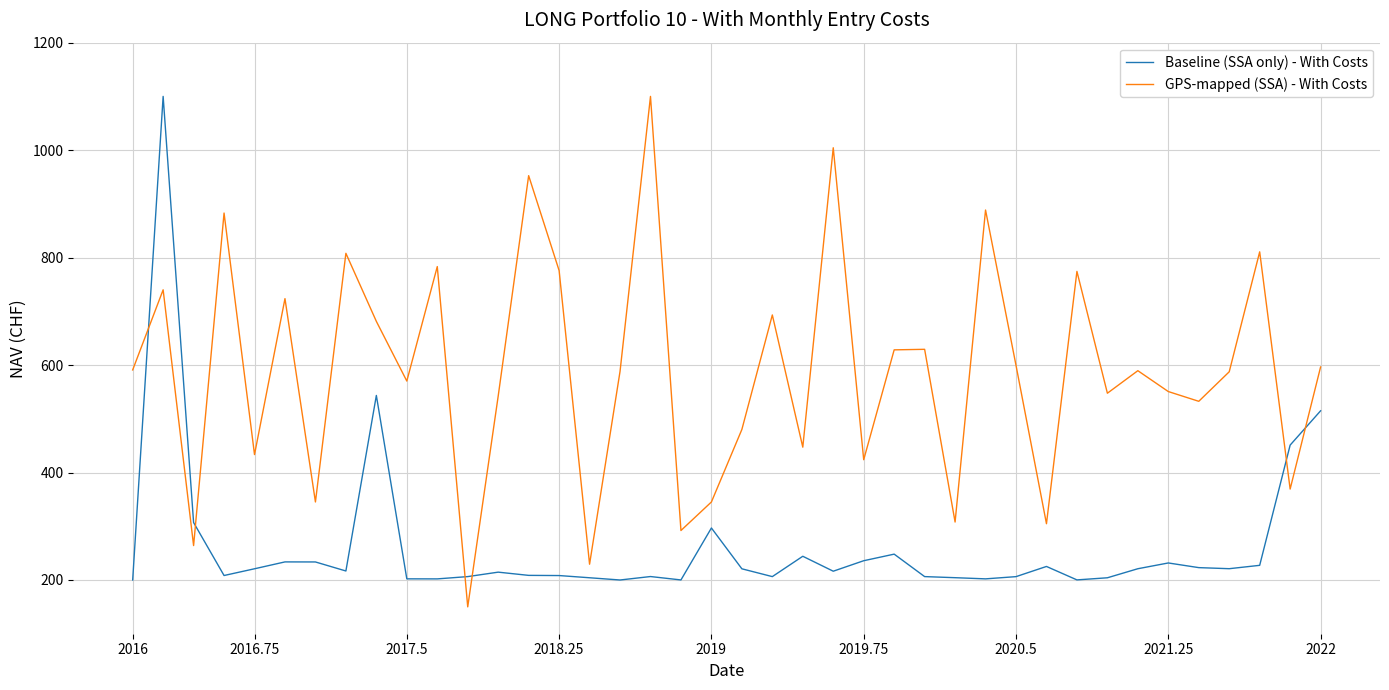

What is the highest value of the Baseline (SSA only) - With Costs series?

1100.0